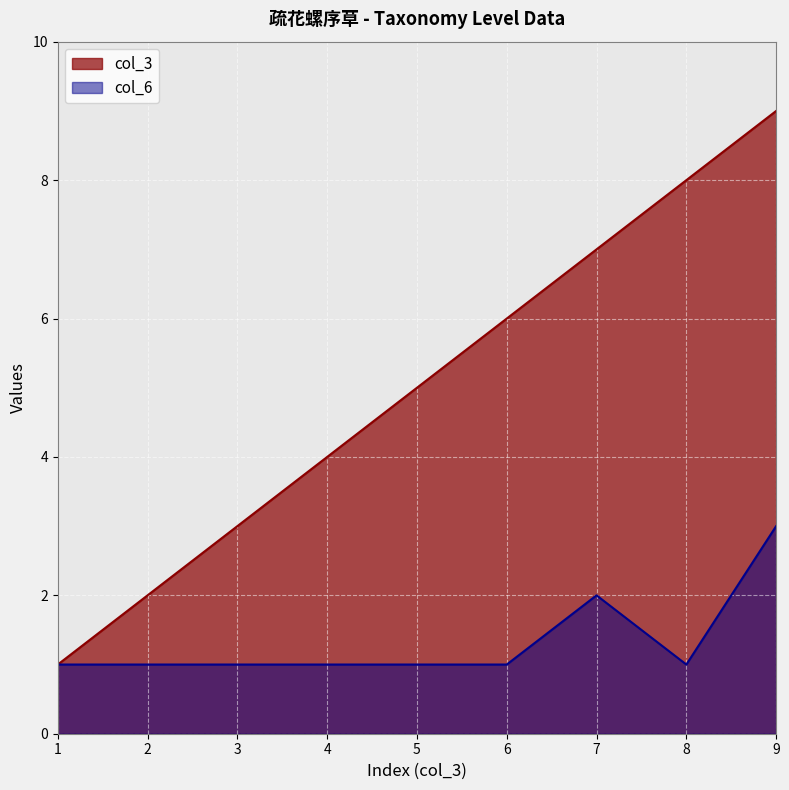

What is the difference between the maximum and minimum values in the col_6 series?

2